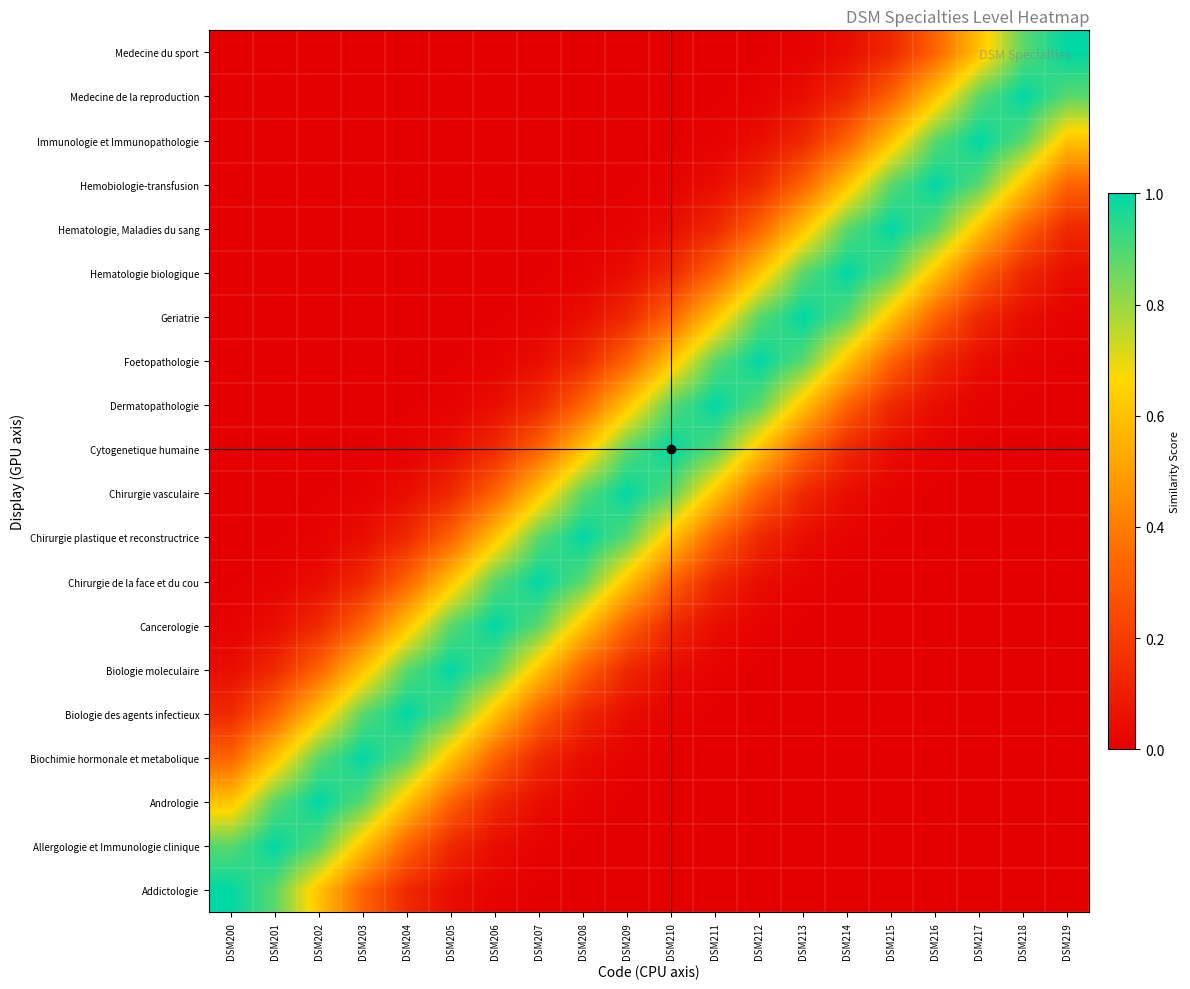

Reading left to right, list all the values displayed in this chart.

Addictologie: DSM200=1.0	DSM201=0.9	DSM202=0.6	DSM203=0.3	DSM204=0.1	DSM205=0.0	DSM206=0.0	DSM207=0.0	DSM208=0.0	DSM209=0.0	DSM210=0.0	DSM211=0.0	DSM212=0.0	DSM213=0.0	DSM214=0.0	DSM215=0.0	DSM216=0.0	DSM217=0.0	DSM218=0.0	DSM219=0.0
Allergologie et Immunologie clinique: DSM200=0.9	DSM201=1.0	DSM202=0.9	DSM203=0.6	DSM204=0.3	DSM205=0.1	DSM206=0.0	DSM207=0.0	DSM208=0.0	DSM209=0.0	DSM210=0.0	DSM211=0.0	DSM212=0.0	DSM213=0.0	DSM214=0.0	DSM215=0.0	DSM216=0.0	DSM217=0.0	DSM218=0.0	DSM219=0.0
Andrologie: DSM200=0.6	DSM201=0.9	DSM202=1.0	DSM203=0.9	DSM204=0.6	DSM205=0.3	DSM206=0.1	DSM207=0.0	DSM208=0.0	DSM209=0.0	DSM210=0.0	DSM211=0.0	DSM212=0.0	DSM213=0.0	DSM214=0.0	DSM215=0.0	DSM216=0.0	DSM217=0.0	DSM218=0.0	DSM219=0.0
Biochimie hormonale et metabolique: DSM200=0.3	DSM201=0.6	DSM202=0.9	DSM203=1.0	DSM204=0.9	DSM205=0.6	DSM206=0.3	DSM207=0.1	DSM208=0.0	DSM209=0.0	DSM210=0.0	DSM211=0.0	DSM212=0.0	DSM213=0.0	DSM214=0.0	DSM215=0.0	DSM216=0.0	DSM217=0.0	DSM218=0.0	DSM219=0.0
Biologie des agents infectieux: DSM200=0.1	DSM201=0.3	DSM202=0.6	DSM203=0.9	DSM204=1.0	DSM205=0.9	DSM206=0.6	DSM207=0.3	DSM208=0.1	DSM209=0.0	DSM210=0.0	DSM211=0.0	DSM212=0.0	DSM213=0.0	DSM214=0.0	DSM215=0.0	DSM216=0.0	DSM217=0.0	DSM218=0.0	DSM219=0.0
Biologie moleculaire: DSM200=0.0	DSM201=0.1	DSM202=0.3	DSM203=0.6	DSM204=0.9	DSM205=1.0	DSM206=0.9	DSM207=0.6	DSM208=0.3	DSM209=0.1	DSM210=0.0	DSM211=0.0	DSM212=0.0	DSM213=0.0	DSM214=0.0	DSM215=0.0	DSM216=0.0	DSM217=0.0	DSM218=0.0	DSM219=0.0
Cancerologie: DSM200=0.0	DSM201=0.0	DSM202=0.1	DSM203=0.3	DSM204=0.6	DSM205=0.9	DSM206=1.0	DSM207=0.9	DSM208=0.6	DSM209=0.3	DSM210=0.1	DSM211=0.0	DSM212=0.0	DSM213=0.0	DSM214=0.0	DSM215=0.0	DSM216=0.0	DSM217=0.0	DSM218=0.0	DSM219=0.0
Chirurgie de la face et du cou: DSM200=0.0	DSM201=0.0	DSM202=0.0	DSM203=0.1	DSM204=0.3	DSM205=0.6	DSM206=0.9	DSM207=1.0	DSM208=0.9	DSM209=0.6	DSM210=0.3	DSM211=0.1	DSM212=0.0	DSM213=0.0	DSM214=0.0	DSM215=0.0	DSM216=0.0	DSM217=0.0	DSM218=0.0	DSM219=0.0
Chirurgie plastique et reconstructrice: DSM200=0.0	DSM201=0.0	DSM202=0.0	DSM203=0.0	DSM204=0.1	DSM205=0.3	DSM206=0.6	DSM207=0.9	DSM208=1.0	DSM209=0.9	DSM210=0.6	DSM211=0.3	DSM212=0.1	DSM213=0.0	DSM214=0.0	DSM215=0.0	DSM216=0.0	DSM217=0.0	DSM218=0.0	DSM219=0.0
Chirurgie vasculaire: DSM200=0.0	DSM201=0.0	DSM202=0.0	DSM203=0.0	DSM204=0.0	DSM205=0.1	DSM206=0.3	DSM207=0.6	DSM208=0.9	DSM209=1.0	DSM210=0.9	DSM211=0.6	DSM212=0.3	DSM213=0.1	DSM214=0.0	DSM215=0.0	DSM216=0.0	DSM217=0.0	DSM218=0.0	DSM219=0.0
Cytogenetique humaine: DSM200=0.0	DSM201=0.0	DSM202=0.0	DSM203=0.0	DSM204=0.0	DSM205=0.0	DSM206=0.1	DSM207=0.3	DSM208=0.6	DSM209=0.9	DSM210=1.0	DSM211=0.9	DSM212=0.6	DSM213=0.3	DSM214=0.1	DSM215=0.0	DSM216=0.0	DSM217=0.0	DSM218=0.0	DSM219=0.0
Dermatopathologie: DSM200=0.0	DSM201=0.0	DSM202=0.0	DSM203=0.0	DSM204=0.0	DSM205=0.0	DSM206=0.0	DSM207=0.1	DSM208=0.3	DSM209=0.6	DSM210=0.9	DSM211=1.0	DSM212=0.9	DSM213=0.6	DSM214=0.3	DSM215=0.1	DSM216=0.0	DSM217=0.0	DSM218=0.0	DSM219=0.0
Foetopathologie: DSM200=0.0	DSM201=0.0	DSM202=0.0	DSM203=0.0	DSM204=0.0	DSM205=0.0	DSM206=0.0	DSM207=0.0	DSM208=0.1	DSM209=0.3	DSM210=0.6	DSM211=0.9	DSM212=1.0	DSM213=0.9	DSM214=0.6	DSM215=0.3	DSM216=0.1	DSM217=0.0	DSM218=0.0	DSM219=0.0
Geriatrie: DSM200=0.0	DSM201=0.0	DSM202=0.0	DSM203=0.0	DSM204=0.0	DSM205=0.0	DSM206=0.0	DSM207=0.0	DSM208=0.0	DSM209=0.1	DSM210=0.3	DSM211=0.6	DSM212=0.9	DSM213=1.0	DSM214=0.9	DSM215=0.6	DSM216=0.3	DSM217=0.1	DSM218=0.0	DSM219=0.0
Hematologie biologique: DSM200=0.0	DSM201=0.0	DSM202=0.0	DSM203=0.0	DSM204=0.0	DSM205=0.0	DSM206=0.0	DSM207=0.0	DSM208=0.0	DSM209=0.0	DSM210=0.1	DSM211=0.3	DSM212=0.6	DSM213=0.9	DSM214=1.0	DSM215=0.9	DSM216=0.6	DSM217=0.3	DSM218=0.1	DSM219=0.0
Hematologie, Maladies du sang: DSM200=0.0	DSM201=0.0	DSM202=0.0	DSM203=0.0	DSM204=0.0	DSM205=0.0	DSM206=0.0	DSM207=0.0	DSM208=0.0	DSM209=0.0	DSM210=0.0	DSM211=0.1	DSM212=0.3	DSM213=0.6	DSM214=0.9	DSM215=1.0	DSM216=0.9	DSM217=0.6	DSM218=0.3	DSM219=0.1
Hemobiologie-transfusion: DSM200=0.0	DSM201=0.0	DSM202=0.0	DSM203=0.0	DSM204=0.0	DSM205=0.0	DSM206=0.0	DSM207=0.0	DSM208=0.0	DSM209=0.0	DSM210=0.0	DSM211=0.0	DSM212=0.1	DSM213=0.3	DSM214=0.6	DSM215=0.9	DSM216=1.0	DSM217=0.9	DSM218=0.6	DSM219=0.3
Immunologie et Immunopathologie: DSM200=0.0	DSM201=0.0	DSM202=0.0	DSM203=0.0	DSM204=0.0	DSM205=0.0	DSM206=0.0	DSM207=0.0	DSM208=0.0	DSM209=0.0	DSM210=0.0	DSM211=0.0	DSM212=0.0	DSM213=0.1	DSM214=0.3	DSM215=0.6	DSM216=0.9	DSM217=1.0	DSM218=0.9	DSM219=0.6
Medecine de la reproduction: DSM200=0.0	DSM201=0.0	DSM202=0.0	DSM203=0.0	DSM204=0.0	DSM205=0.0	DSM206=0.0	DSM207=0.0	DSM208=0.0	DSM209=0.0	DSM210=0.0	DSM211=0.0	DSM212=0.0	DSM213=0.0	DSM214=0.1	DSM215=0.3	DSM216=0.6	DSM217=0.9	DSM218=1.0	DSM219=0.9
Medecine du sport: DSM200=0.0	DSM201=0.0	DSM202=0.0	DSM203=0.0	DSM204=0.0	DSM205=0.0	DSM206=0.0	DSM207=0.0	DSM208=0.0	DSM209=0.0	DSM210=0.0	DSM211=0.0	DSM212=0.0	DSM213=0.0	DSM214=0.0	DSM215=0.1	DSM216=0.3	DSM217=0.6	DSM218=0.9	DSM219=1.0